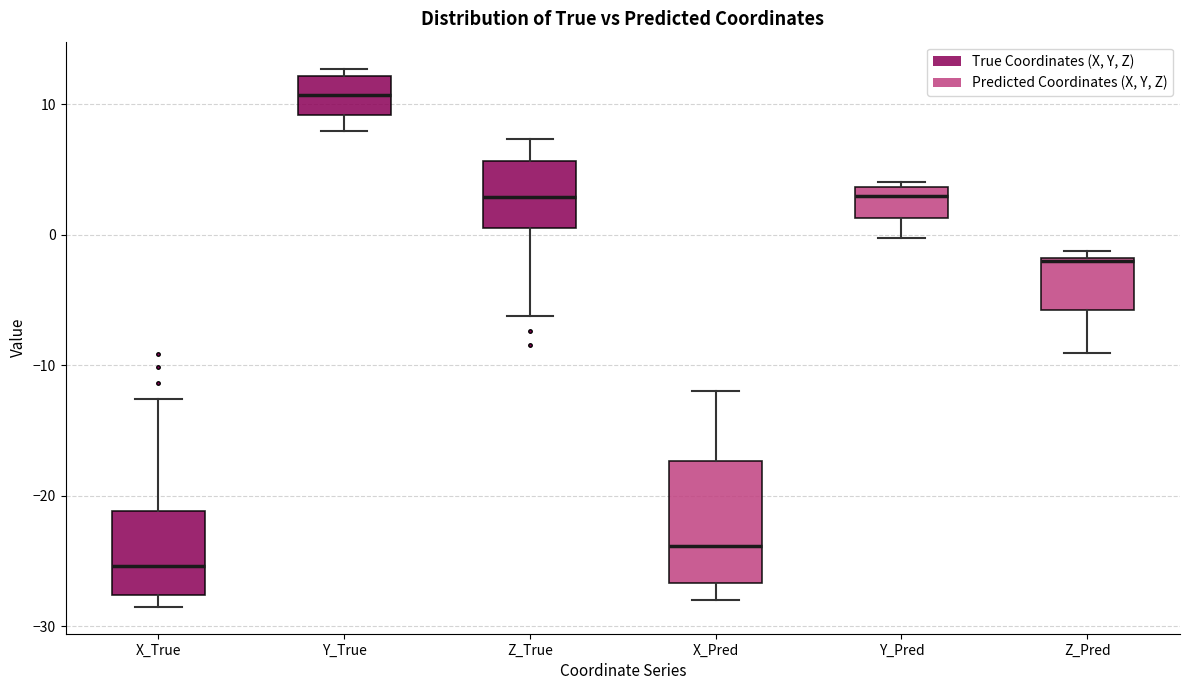

Comparing the boxes themselves (not the whiskers), which one is the tallest?

X_Pred